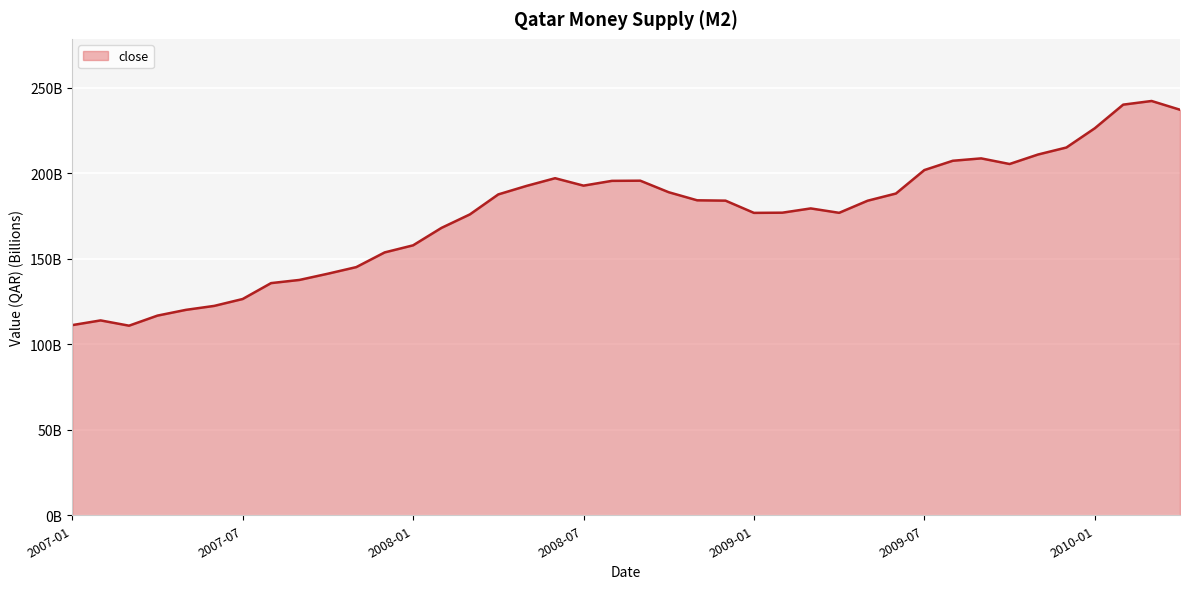

Does the chart display data point markers on the line(s)?

No